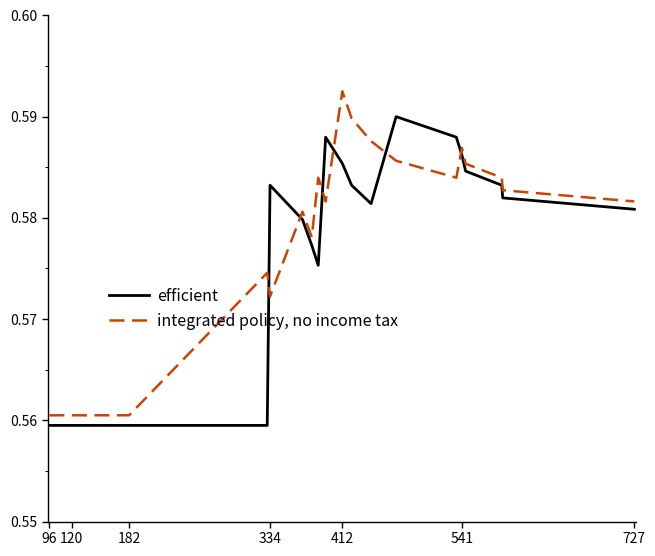

Count the integrated policy, no income tax values in the range 0 to 1.

20